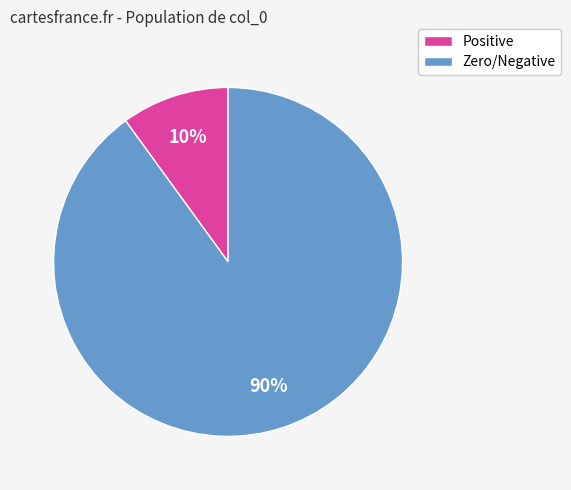

True or false: Positive accounts for 1% of the total.

False